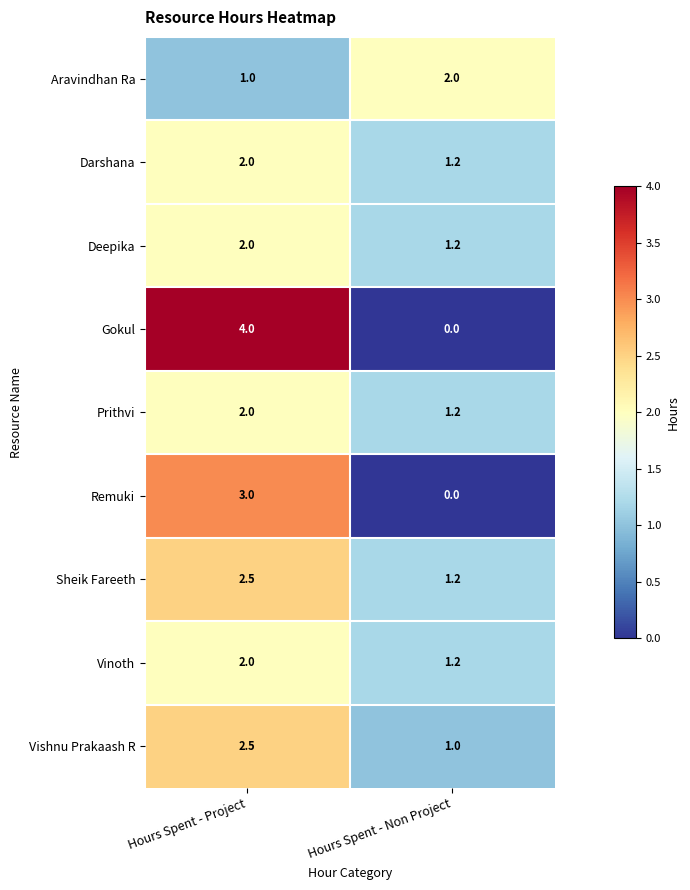

List the labels in order of Deepika value, largest first.

Hours Spent - Project, Hours Spent - Non Project